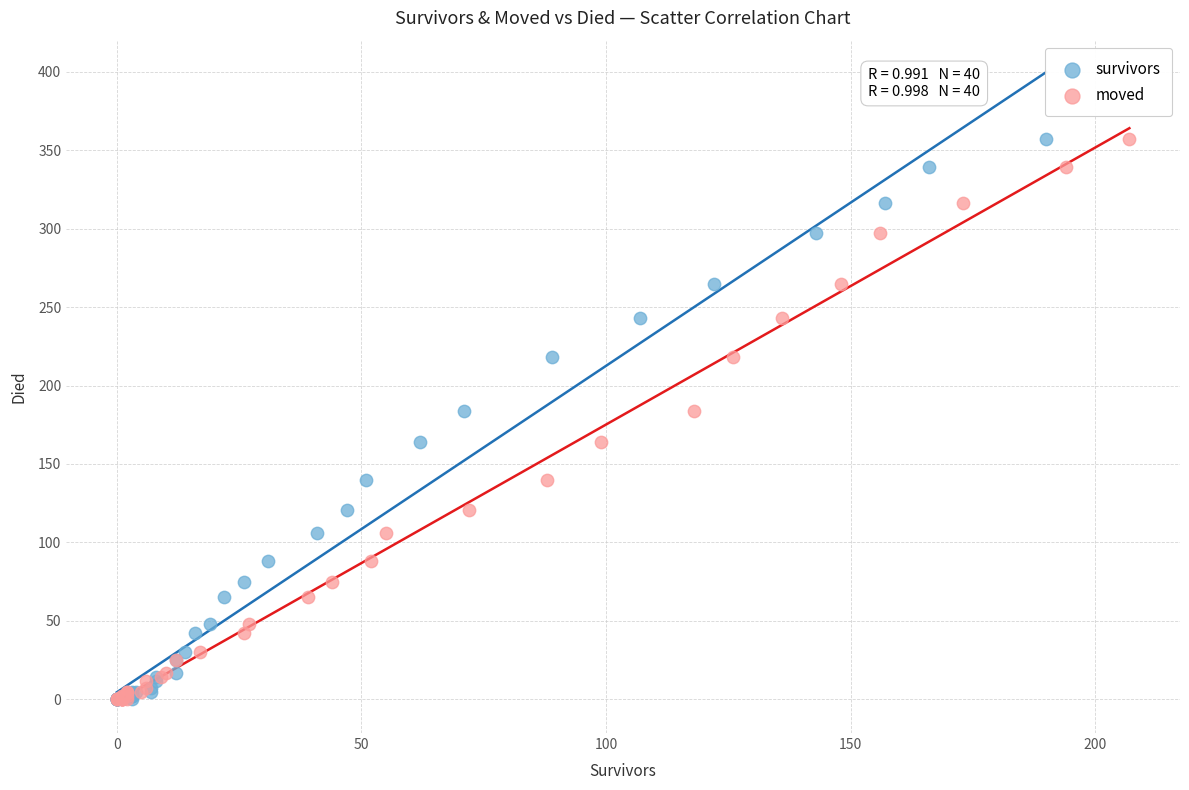

What are all the series names shown in the legend?

survivors, moved